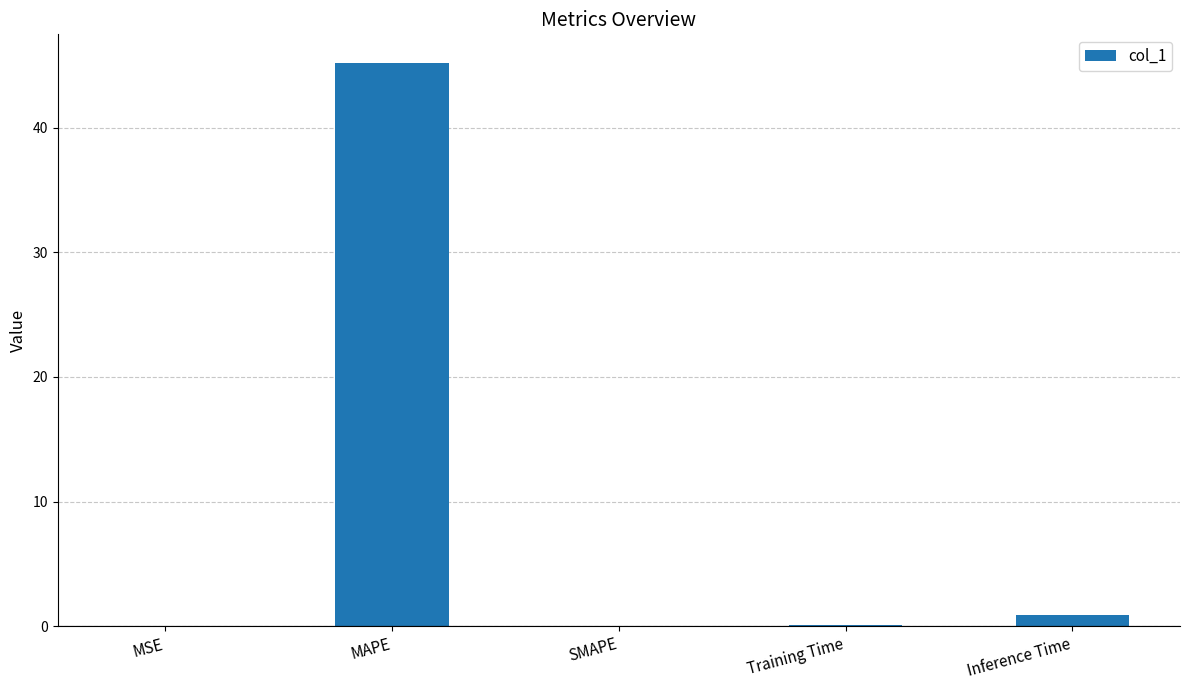

The value at MAPE is 45.2. True or false?

True